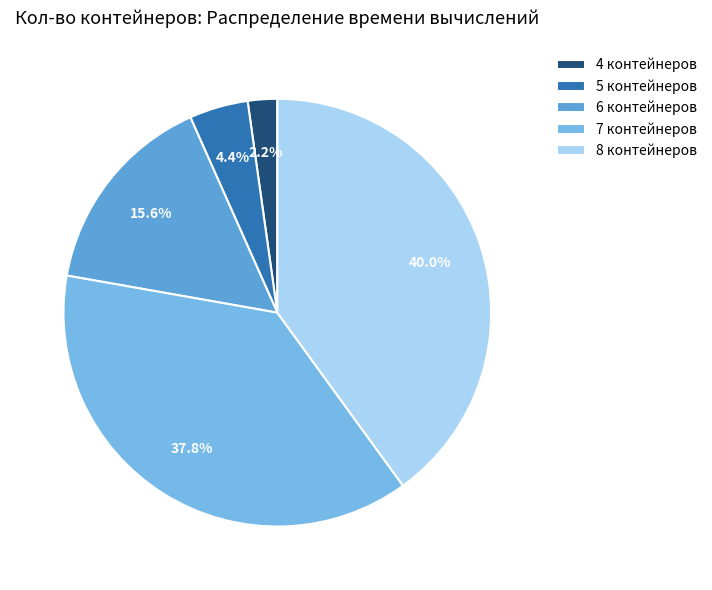

How much of the chart is everything except 6?

84.4%